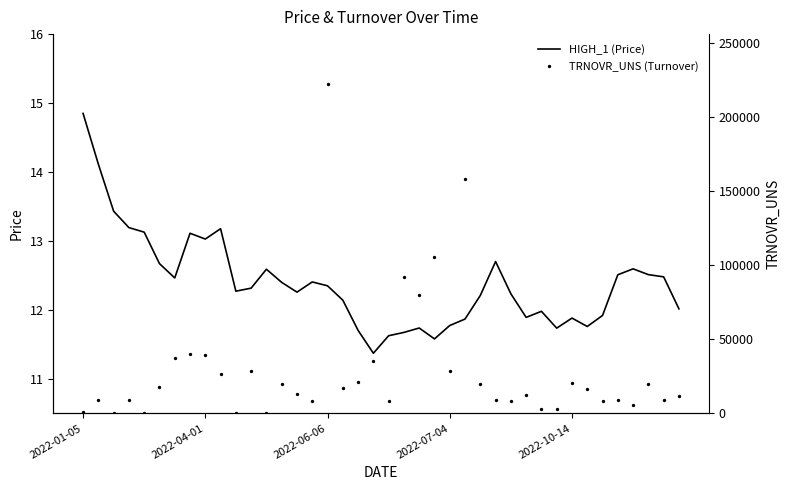

True or false: HIGH_1 (Price) has a value of 18.2 at 2022-04-01.

False